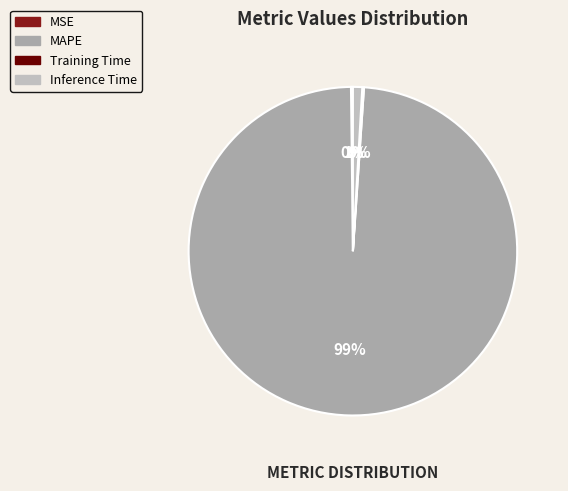

Approximately how many times larger is the value at Training Time compared to Inference Time?

0.2